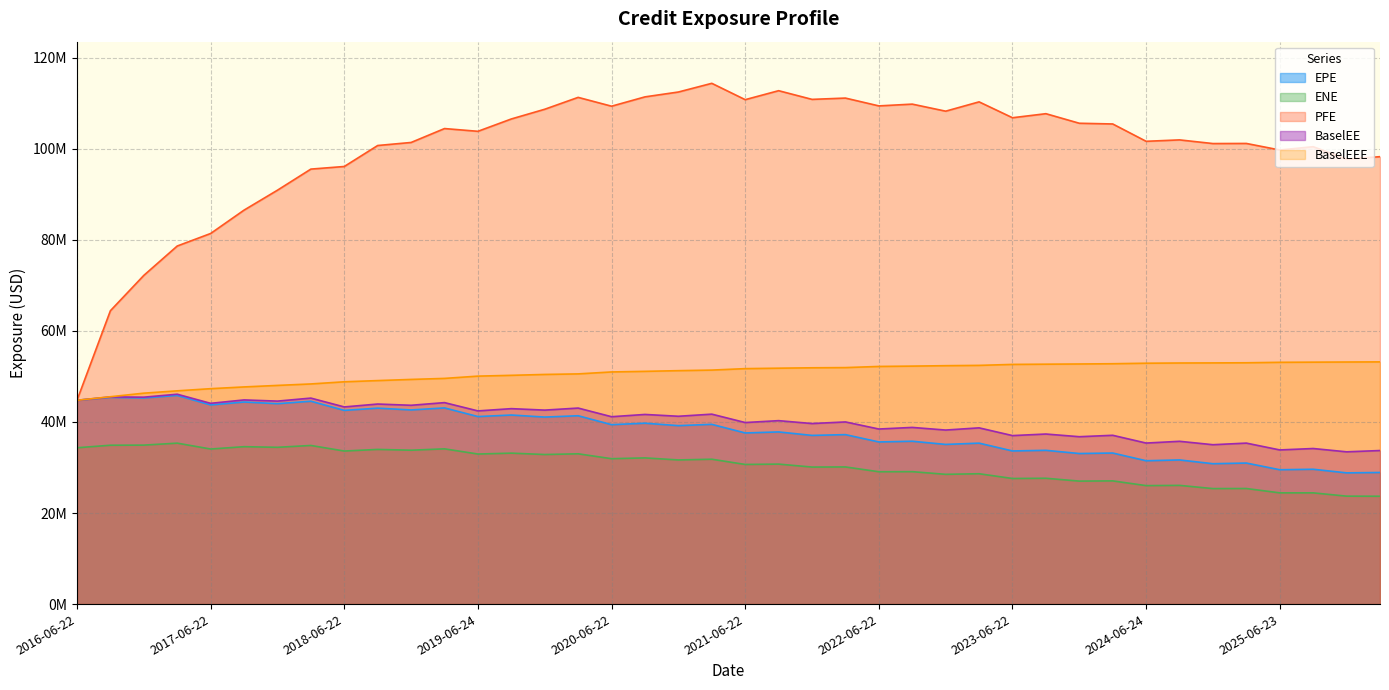

Between 2020-03-23 and 2025-12-22, which series saw the biggest shift?

PFE